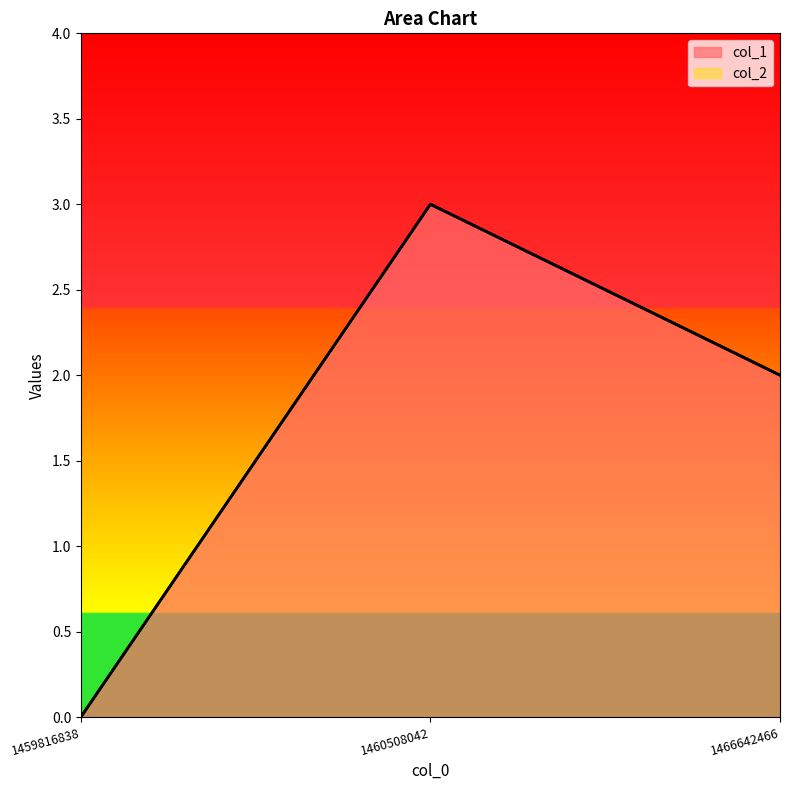

At which category does the chart reach its peak across all series?

1460508042